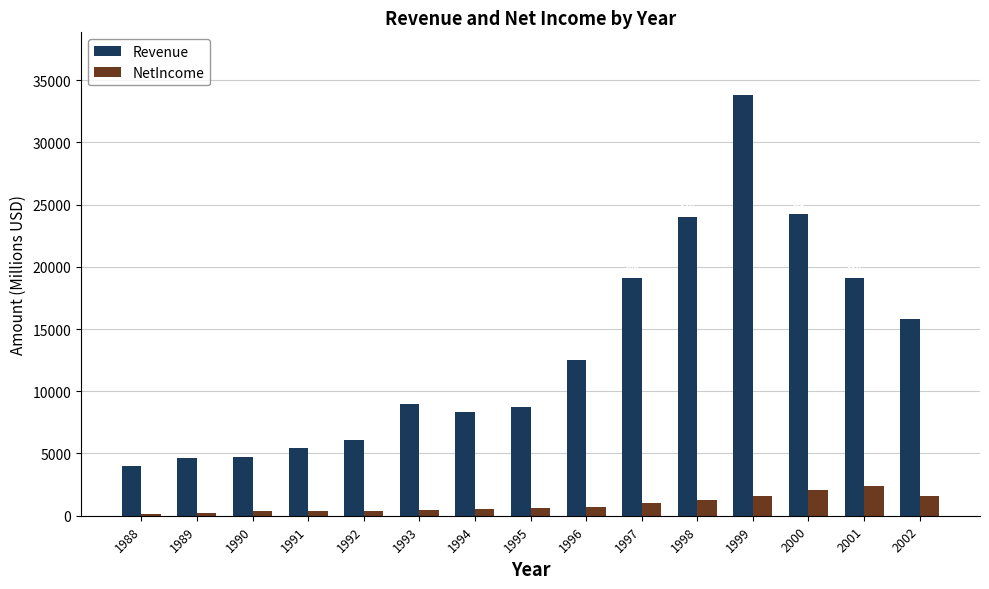

Which series has the widest spread of values?

Revenue